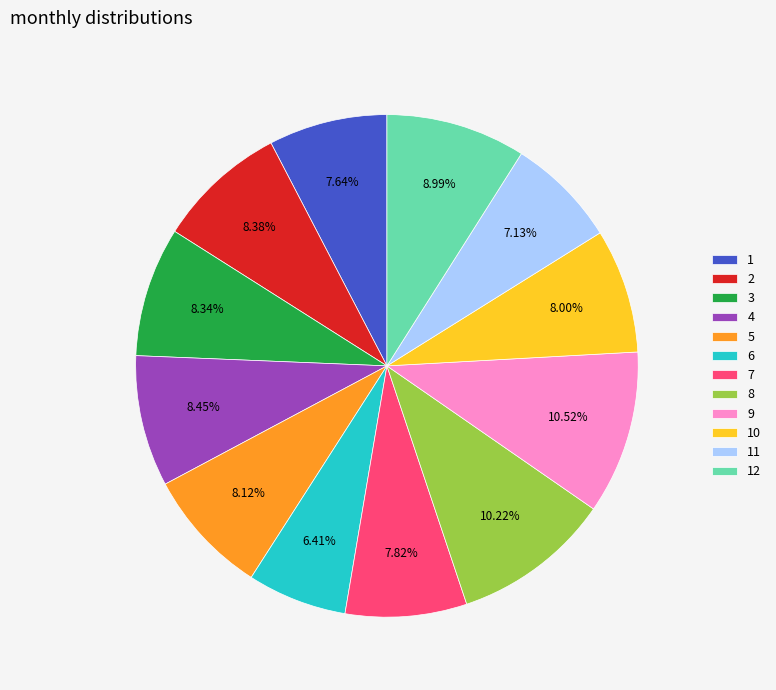

Does 12 represent more than half of the total?

No